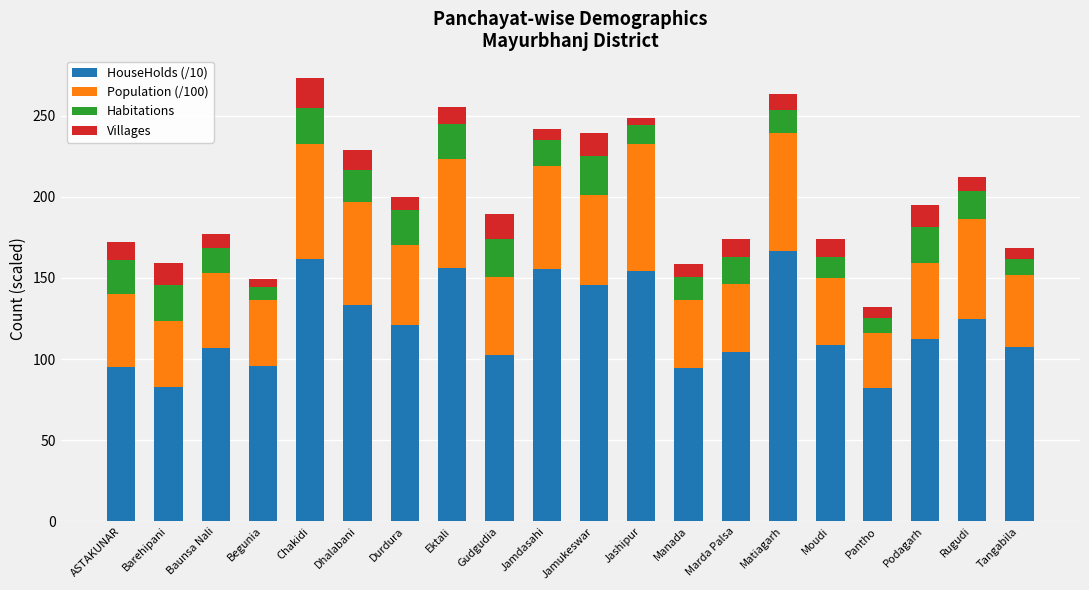

What is the difference between the maximum and minimum values in the HouseHolds (/10) series?

84.4